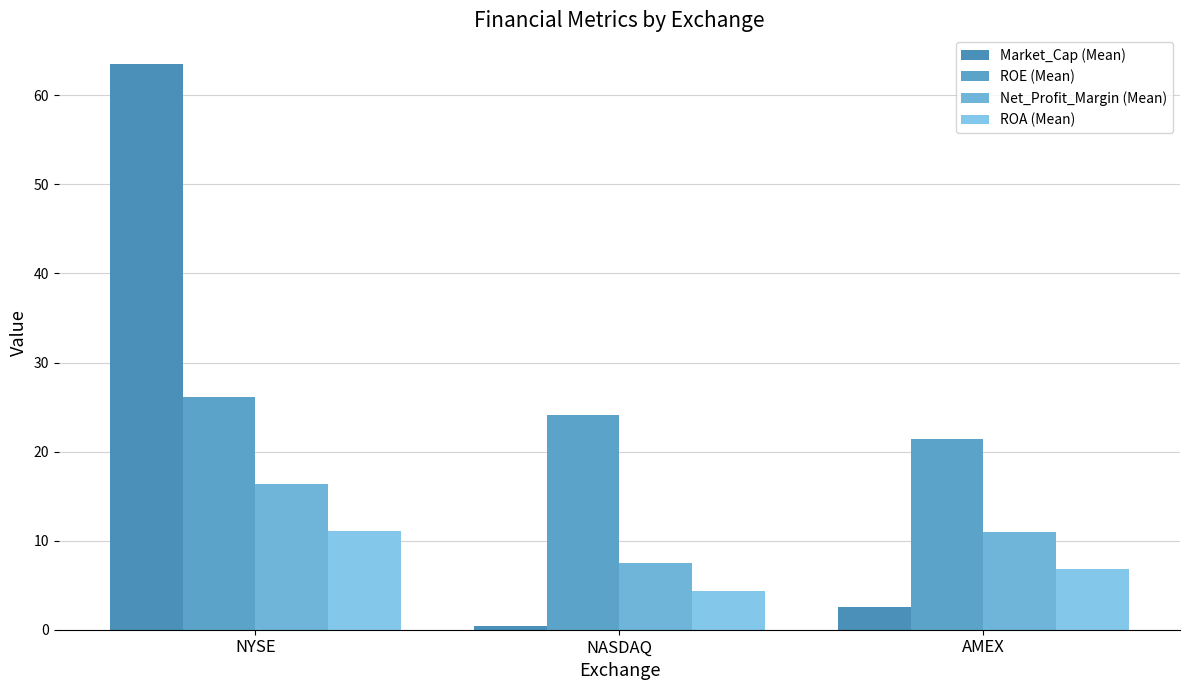

What is the total value across all series at AMEX?

41.8